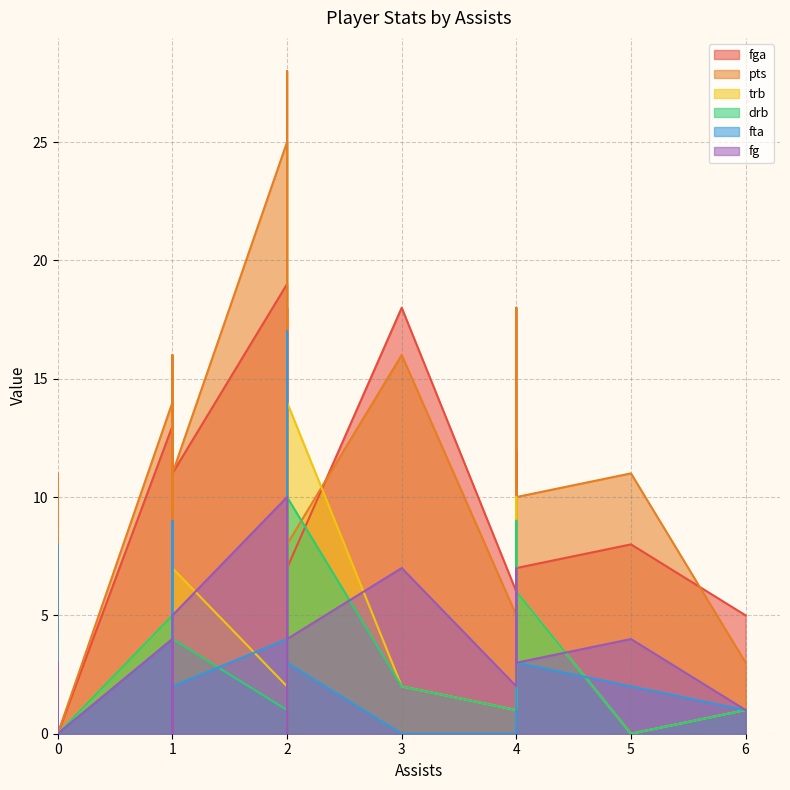

What is the difference between the maximum and second lowest values in the drb series?

10